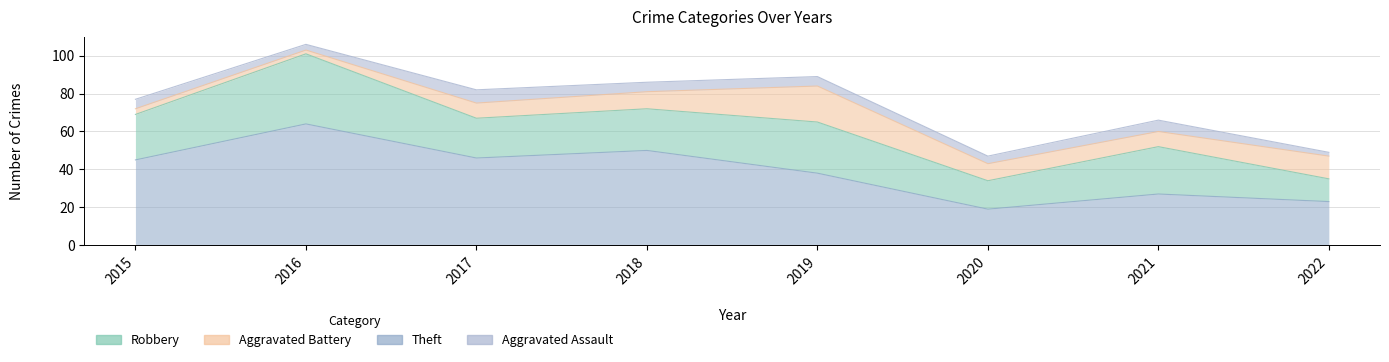

What is the difference between the second highest and minimum values in the Robbery series?

15